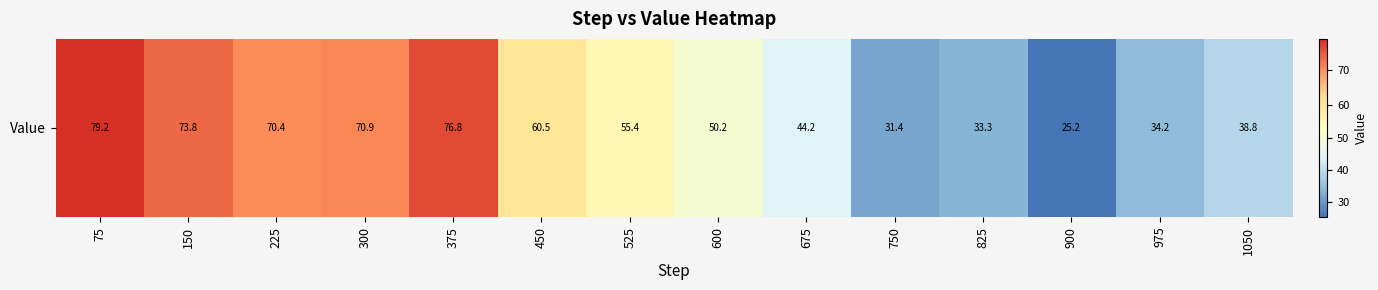

What is the difference between the maximum and minimum values?

54.0